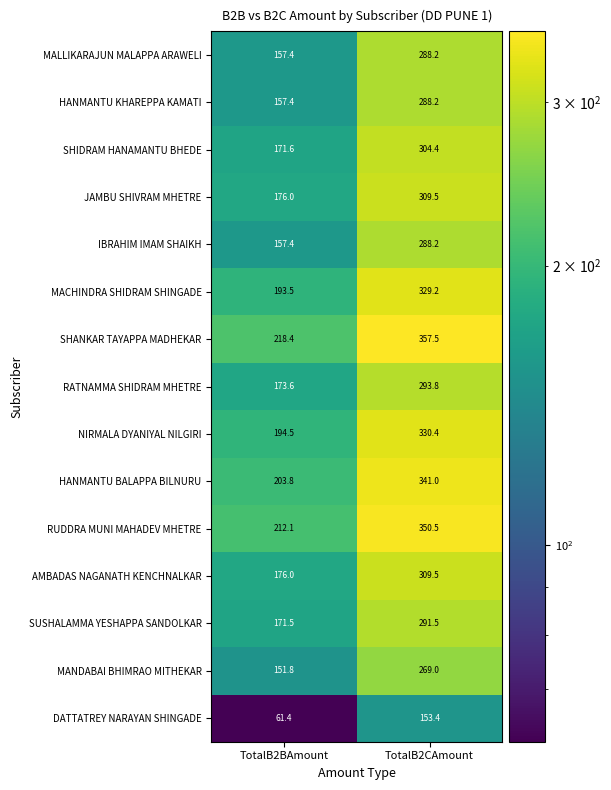

Which series changed the most between TotalB2BAmount and TotalB2CAmount?

SHANKAR TAYAPPA MADHEKAR